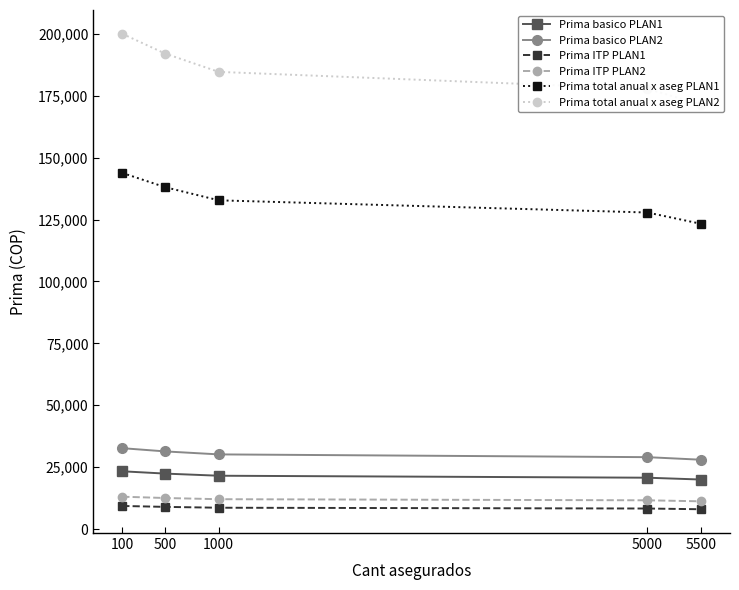

True or false: Prima basico PLAN1 and Prima ITP PLAN2 cross at least once.

False